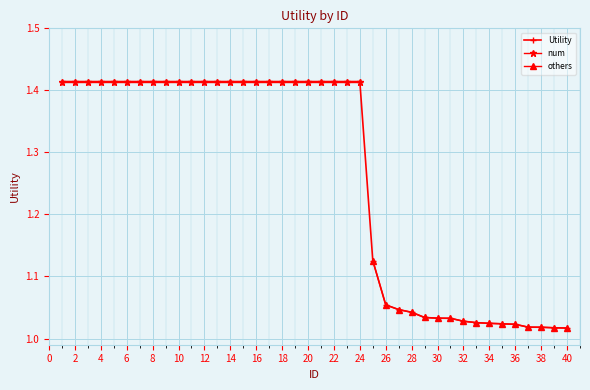

What is the ratio of the value at 16 to the value at 28?

1.4